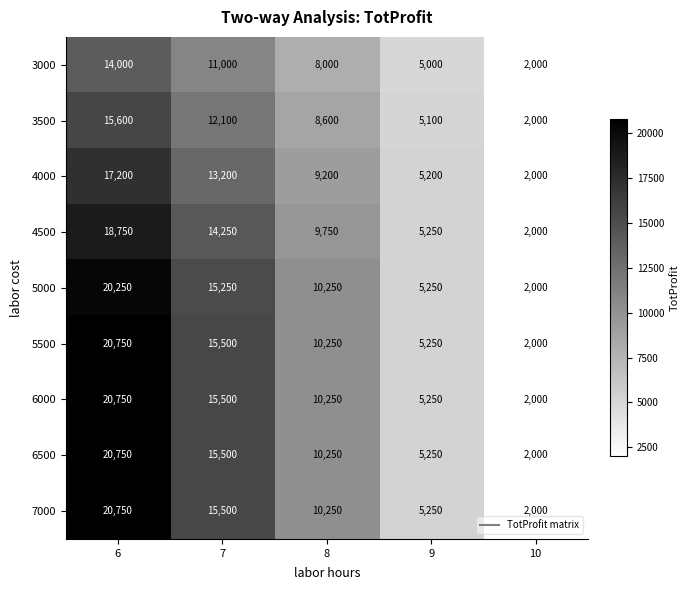

The 3000 series shows 14000 at 6. True or false?

True